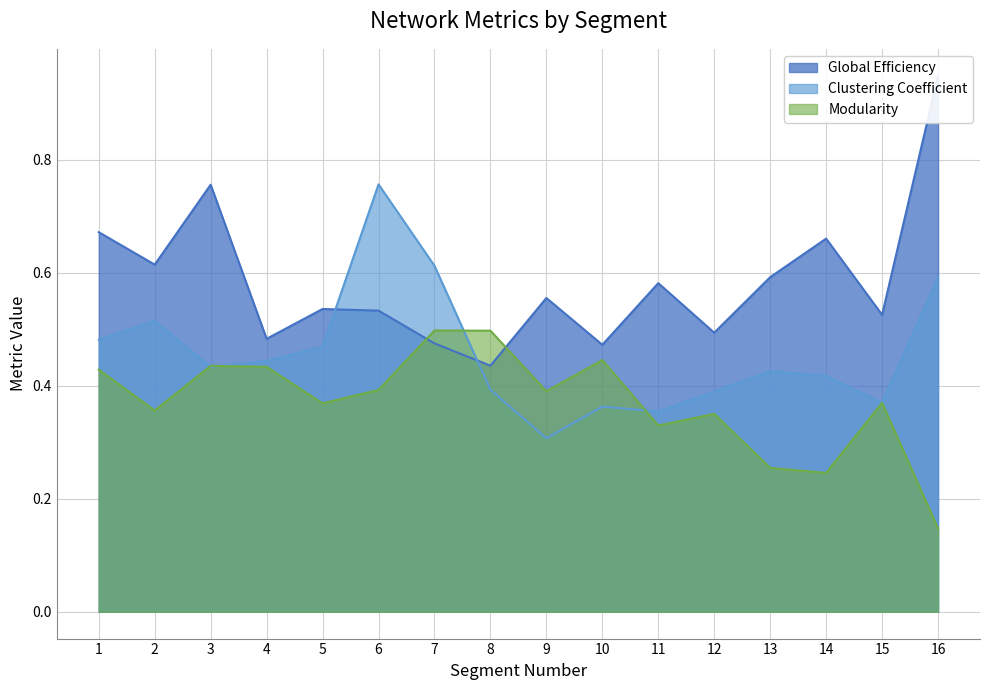

At 14, list the series in order from largest to smallest.

Global Efficiency, Clustering Coefficient, Modularity